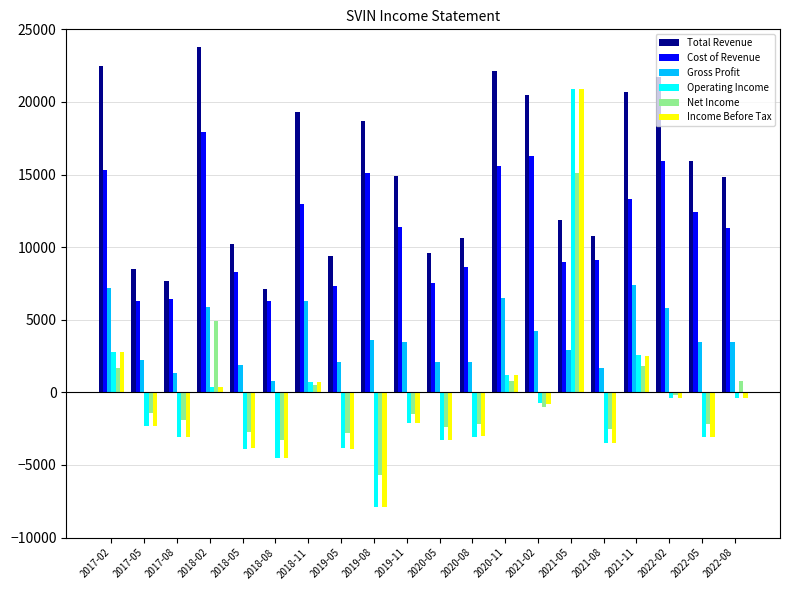

Which category has the highest value across all series?

2018-02